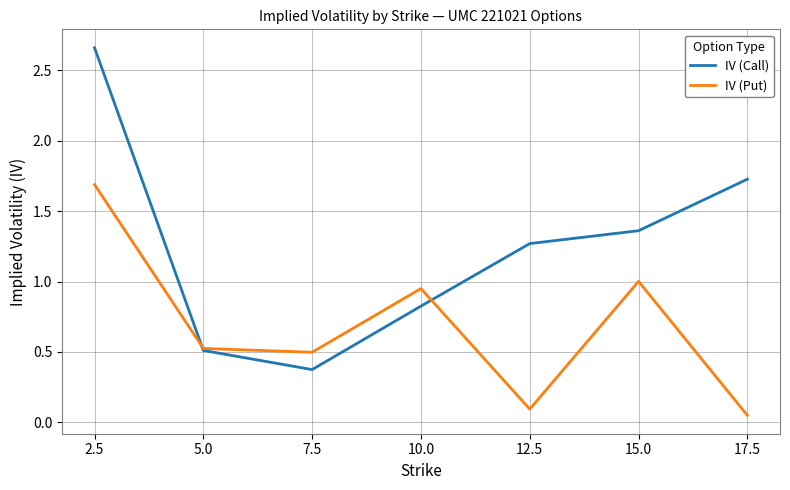

What are all the series names shown in the legend?

IV (Call), IV (Put)